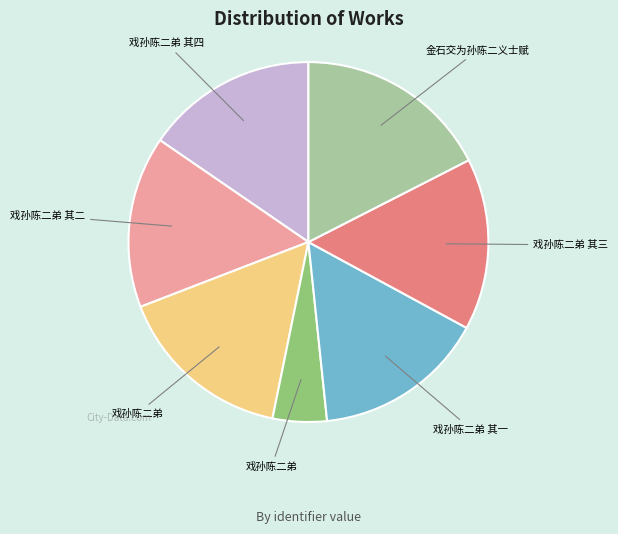

Is there any slice that represents more than half of the pie?

No